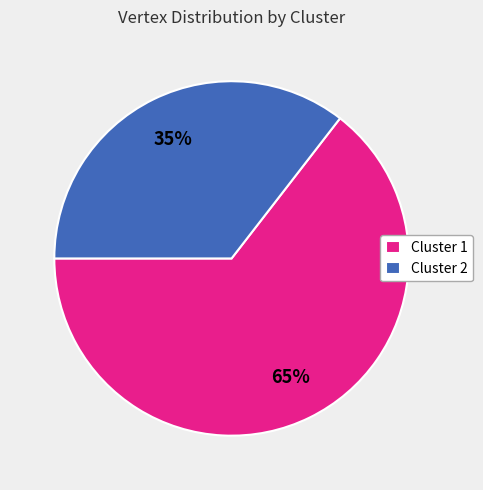

How many segments does this pie chart have?

2